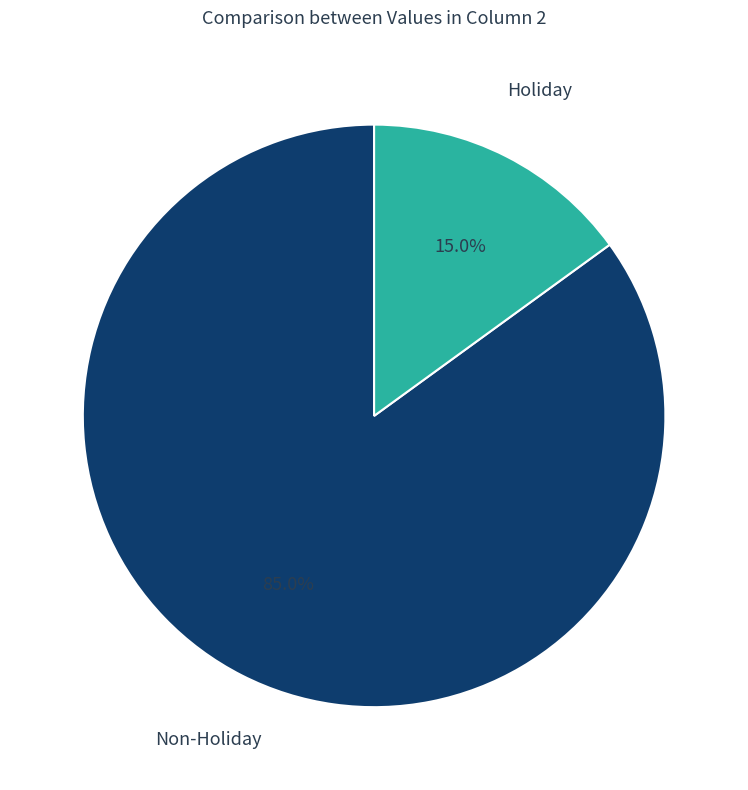

How many slices are in this pie chart?

2